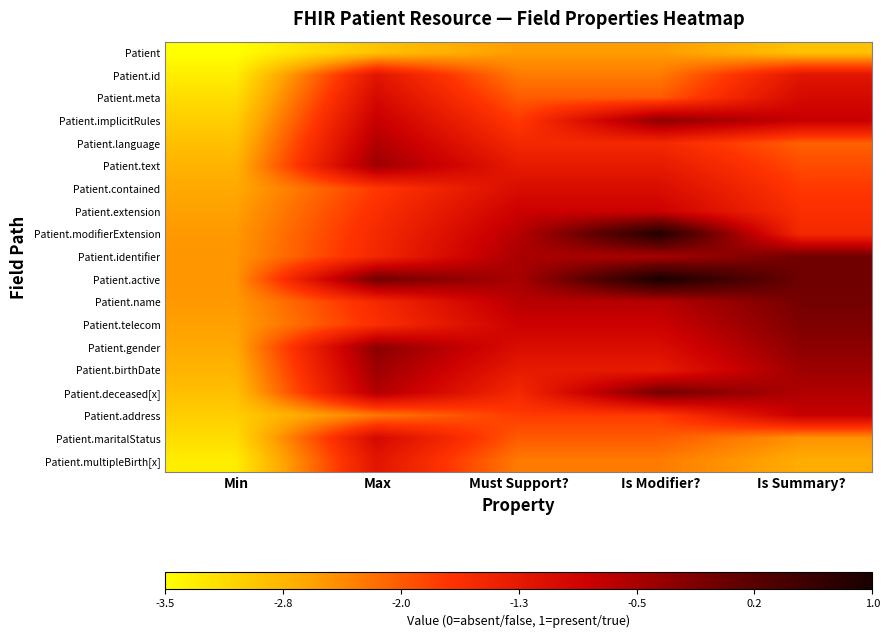

At how many categories does at least one series exceed 0?

1